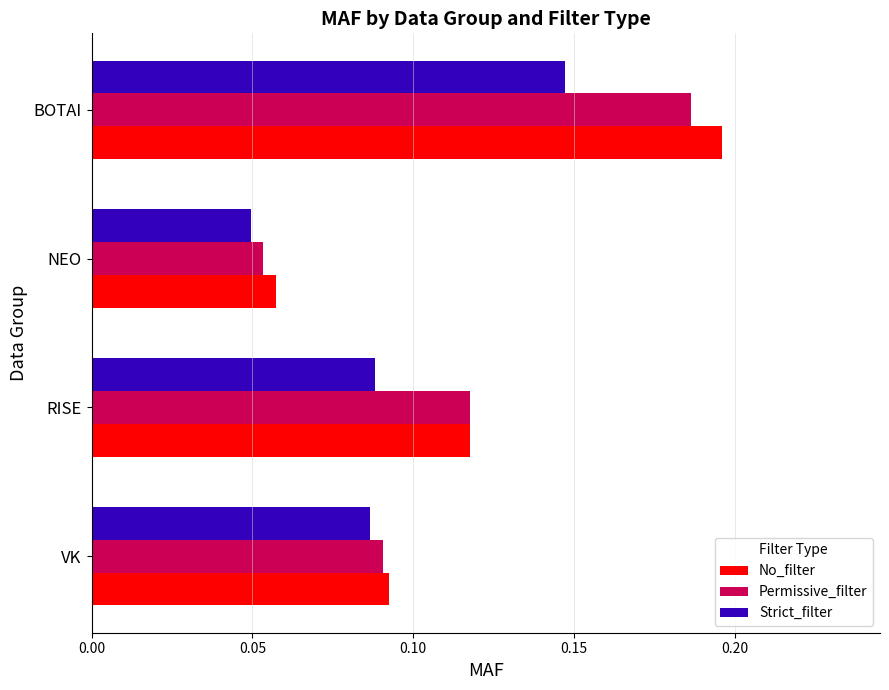

Which category has the lowest value in the Permissive_filter series?

NEO